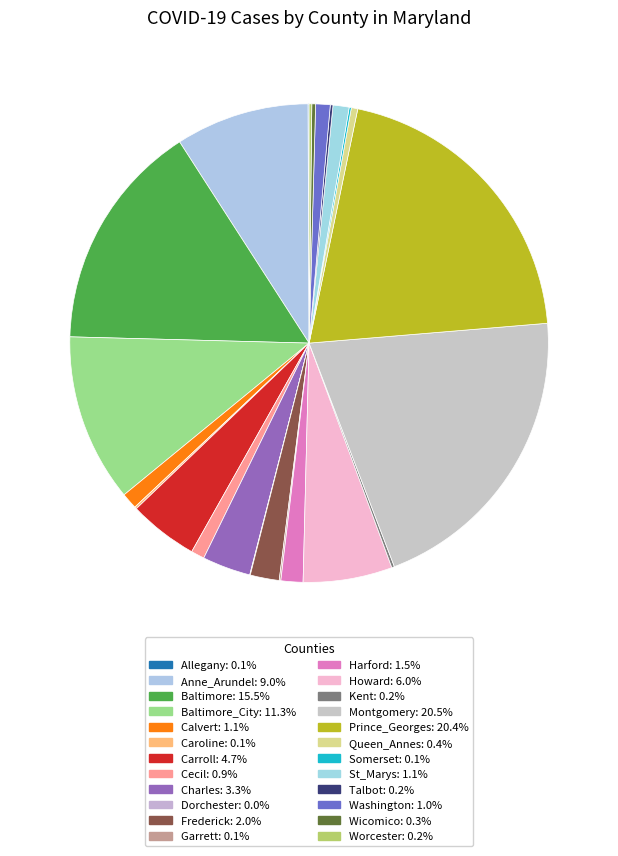

How many segments does this pie chart have?

24